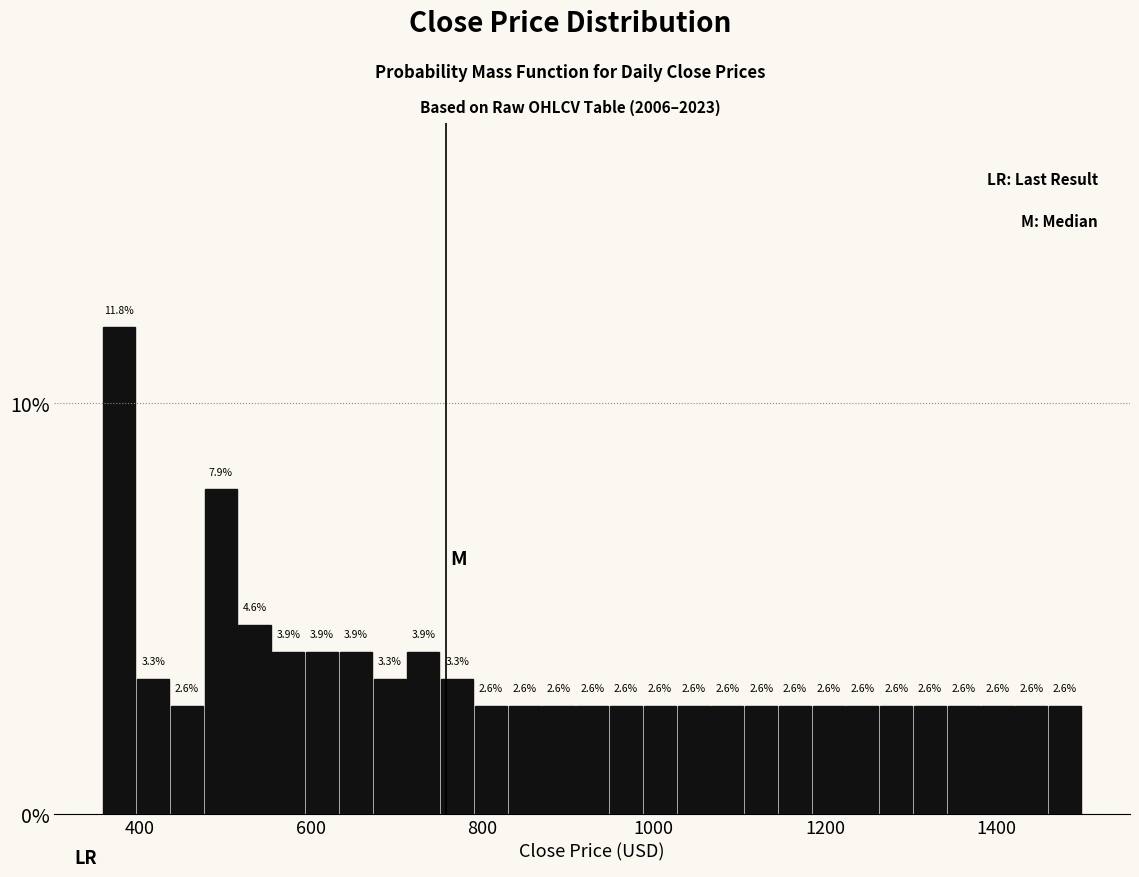

Read against the x-axis, roughly where is the centre of the tallest bar?

380